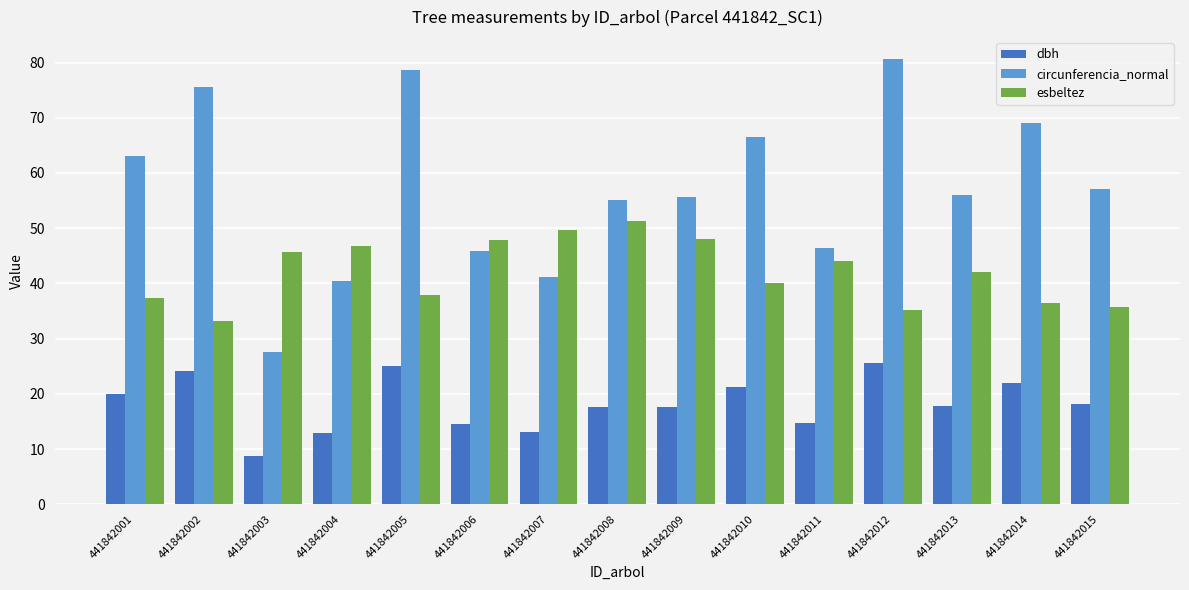

What is the spread (max minus min) of values at 441842013?

38.1